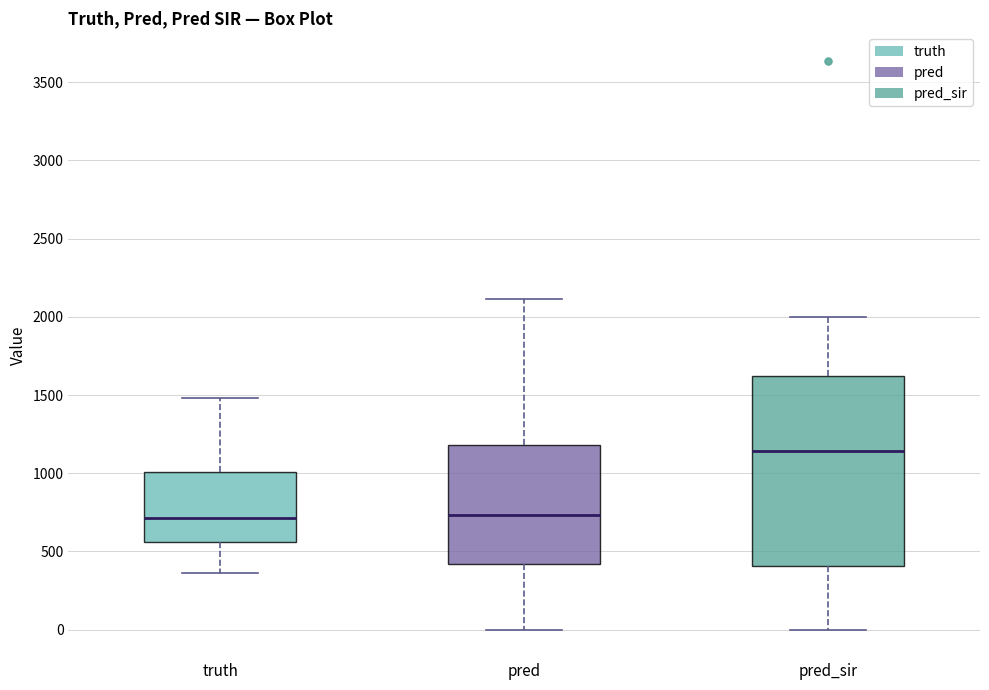

Comparing the boxes themselves (not the whiskers), which one is the tallest?

pred_sir